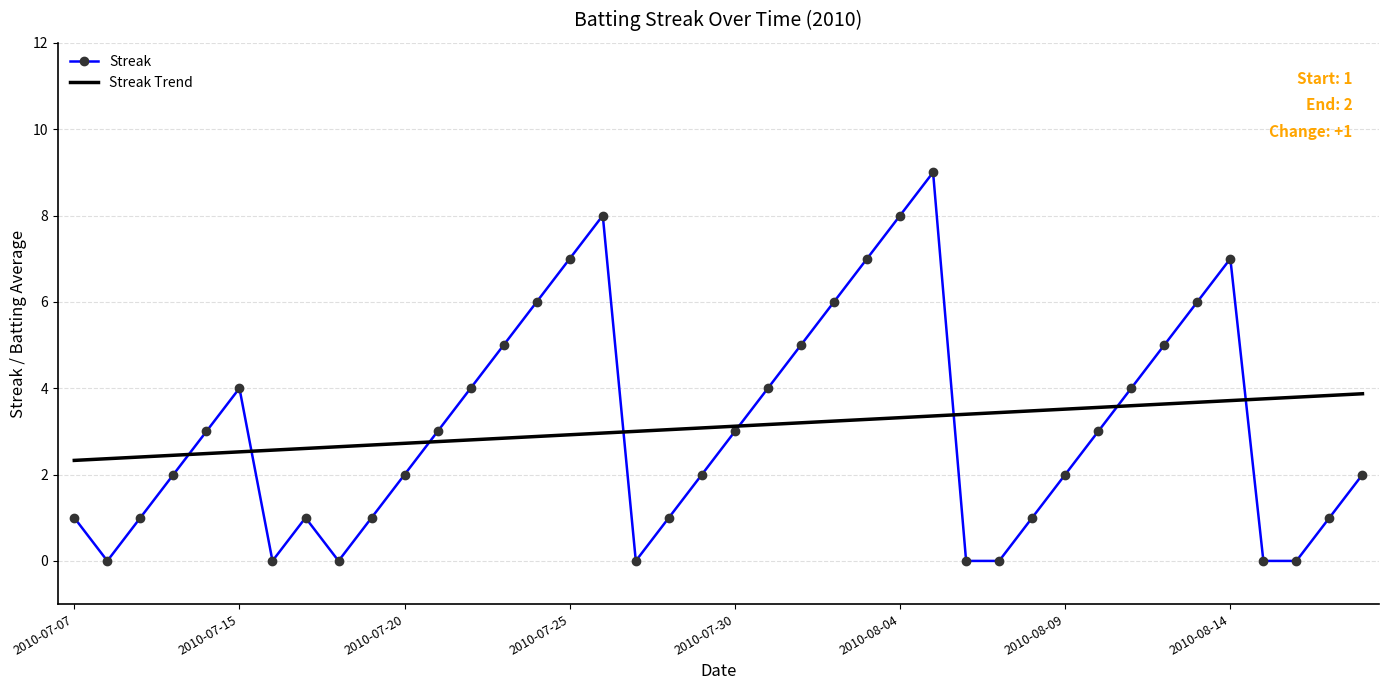

What is the maximum value for Streak Trend?

3.9